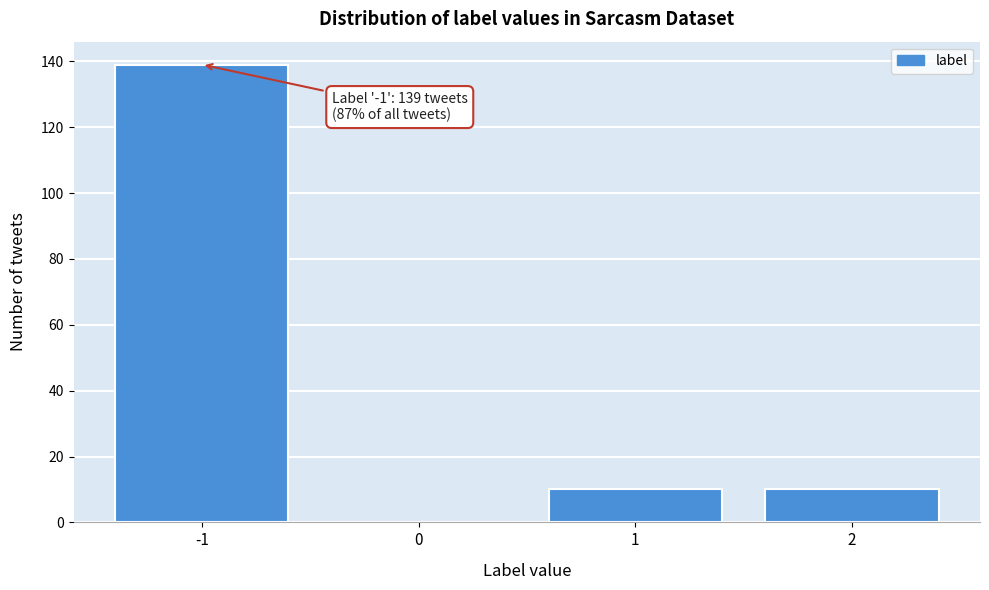

Which range on the x-axis has the tallest bar?

-1.5 to -0.5